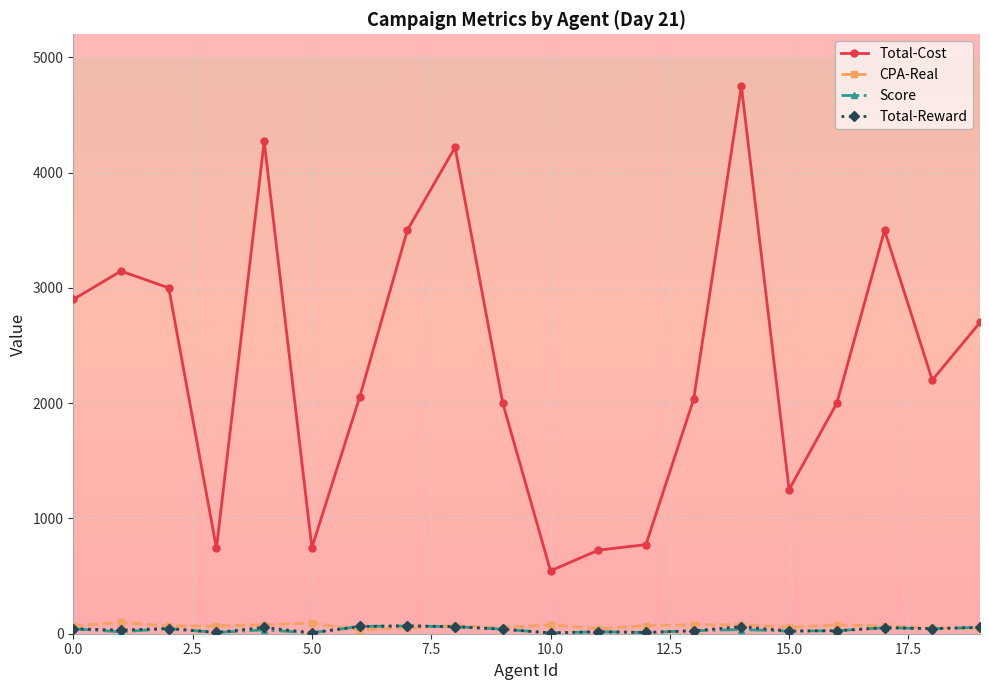

True or false: Score and Total-Cost cross at least once.

False